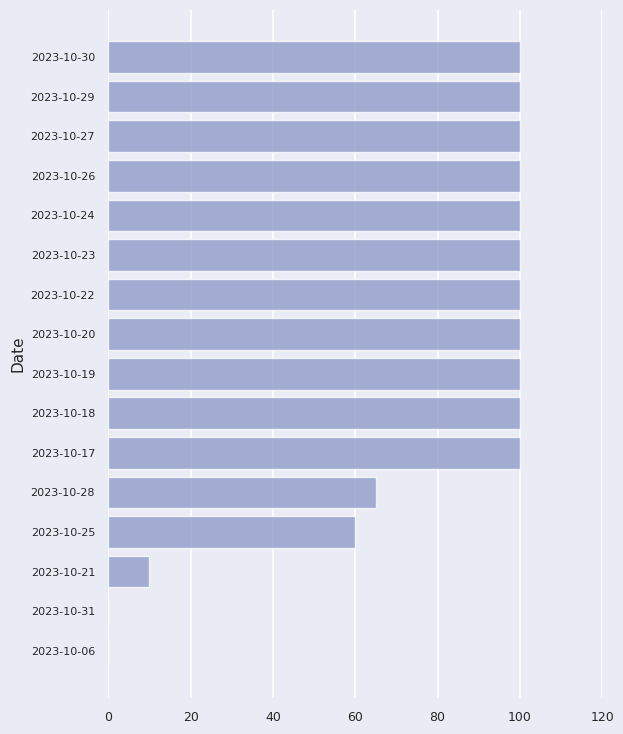

How many data points does each series have?

16